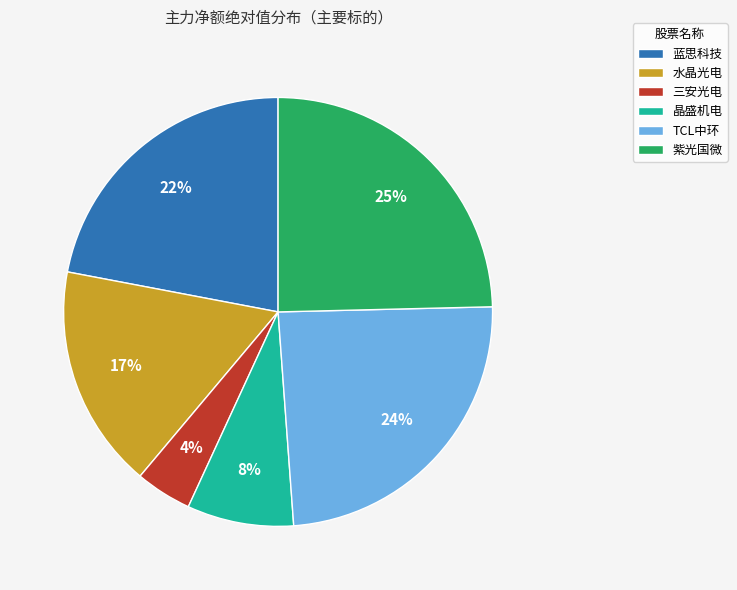

How many segments does this pie chart have?

6